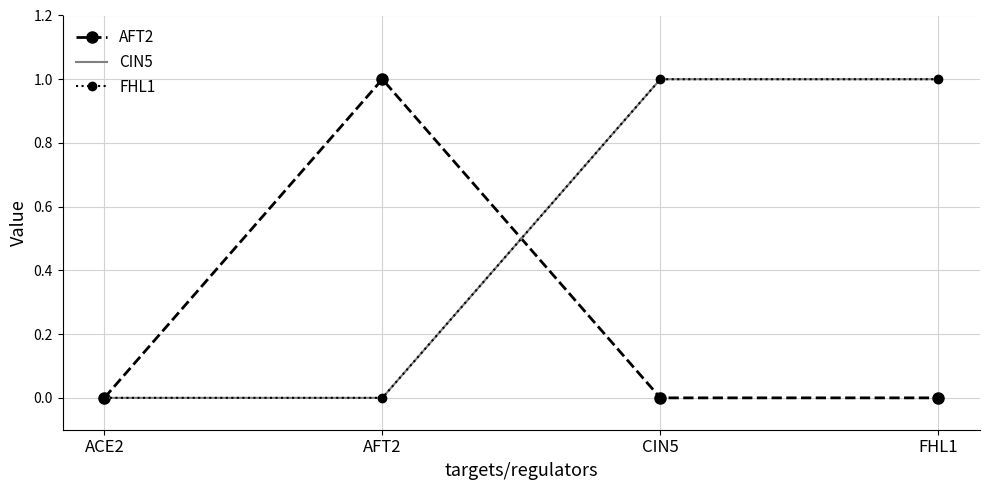

What position from the left is FHL1?

4